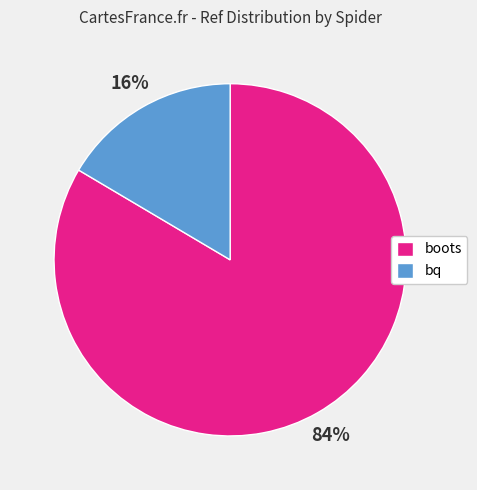

To the nearest percent, what is the combined percentage of bq and boots?

100%